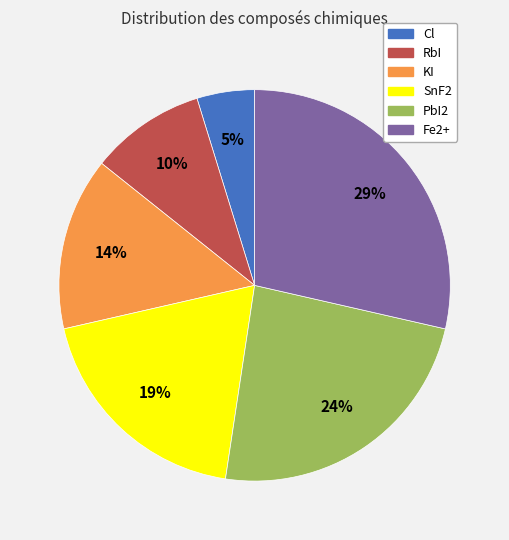

Rank the categories by value from highest to lowest.

Fe2+, PbI2, SnF2, KI, RbI, Cl